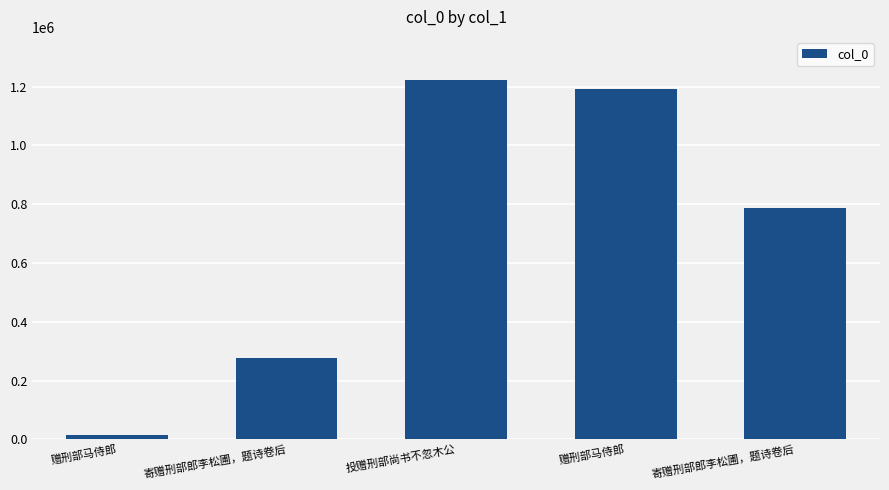

The value at 赠刑部马侍郎 is 1190912. True or false?

True